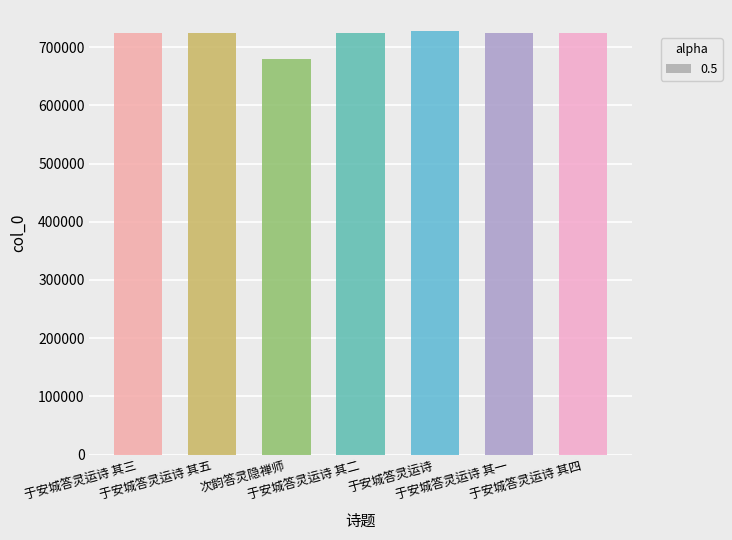

What is the value of the 1st bar from the left?

724512